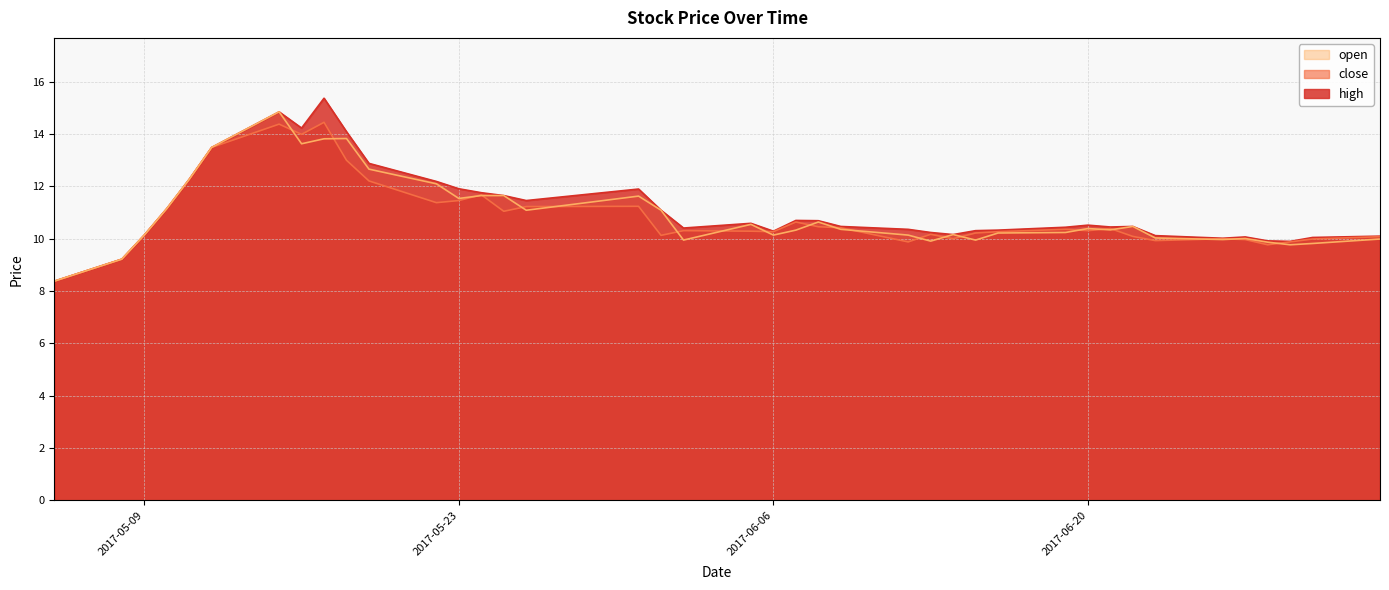

Where is open nearest to the value 11?

2017-05-26